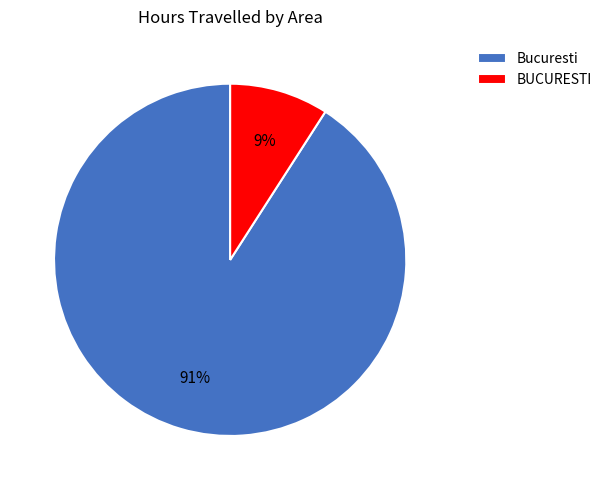

Which has a higher value, Bucuresti or BUCURESTI?

Bucuresti